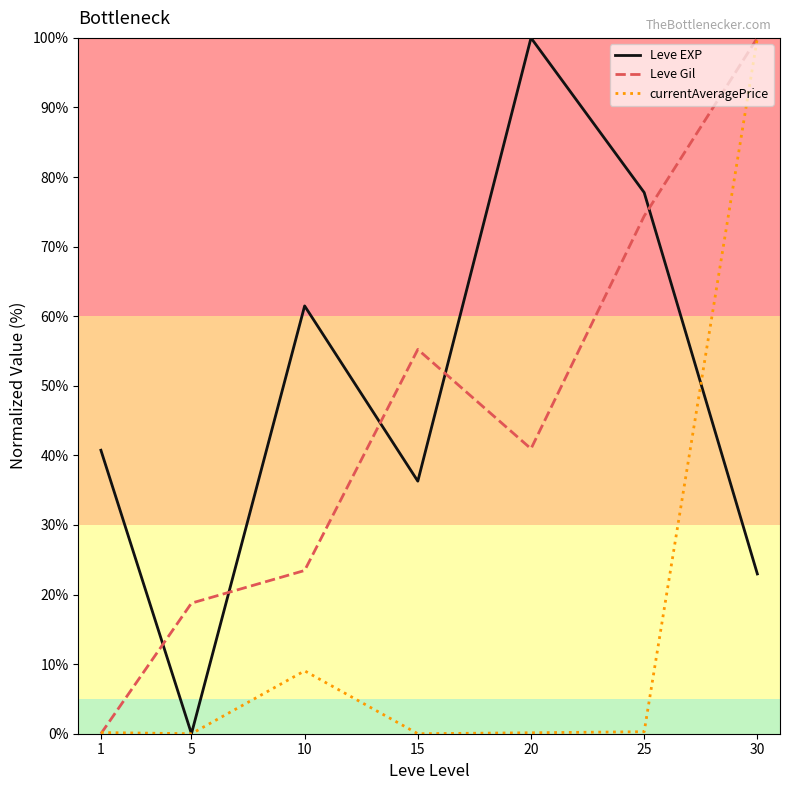

List the labels in order of Leve Gil value, smallest first.

1, 5, 10, 20, 15, 25, 30